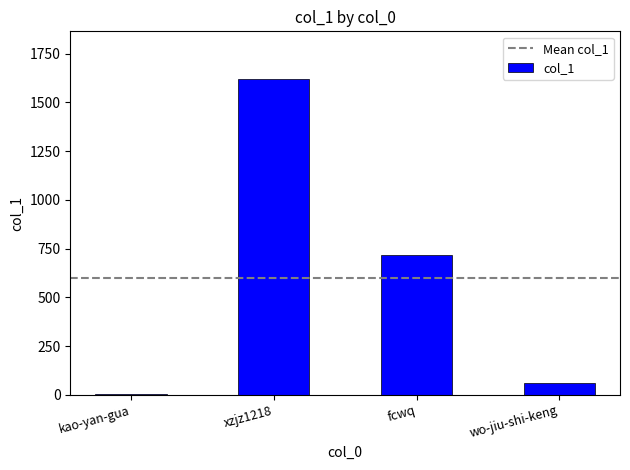

Reading right to left, transcribe all the data shown in this chart.

wo-jiu-shi-keng=62	fcwq=716	xzjz1218=1621	kao-yan-gua=5